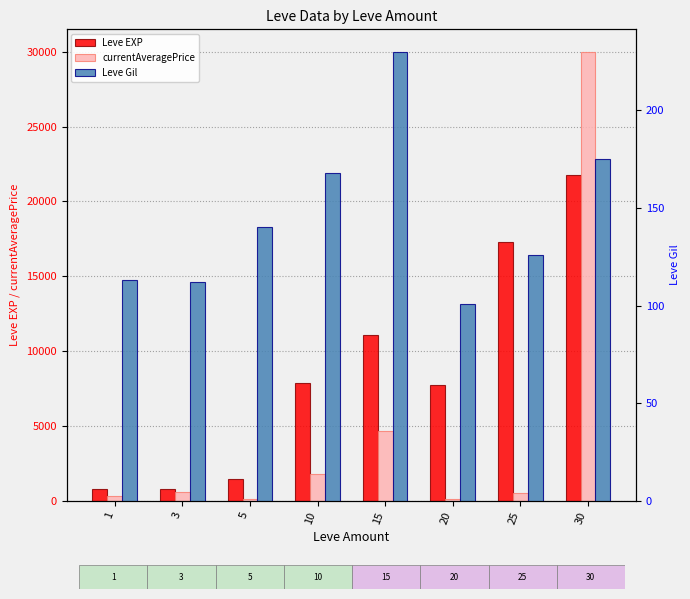

List the series in order of their peak value, highest first.

currentAveragePrice, Leve EXP, Leve Gil